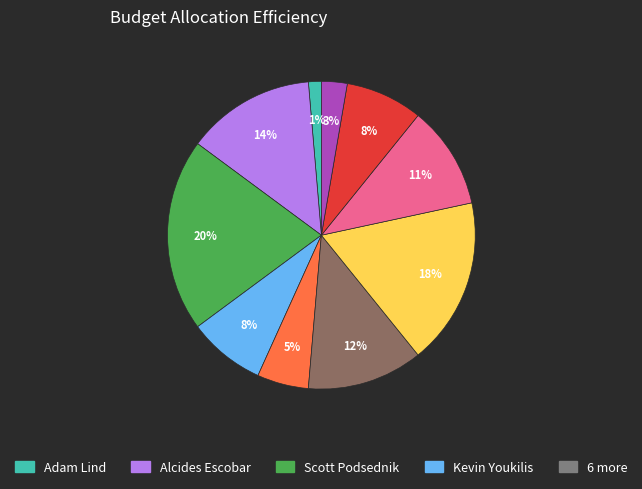

To the nearest percent, what is the average slice percentage?

10%